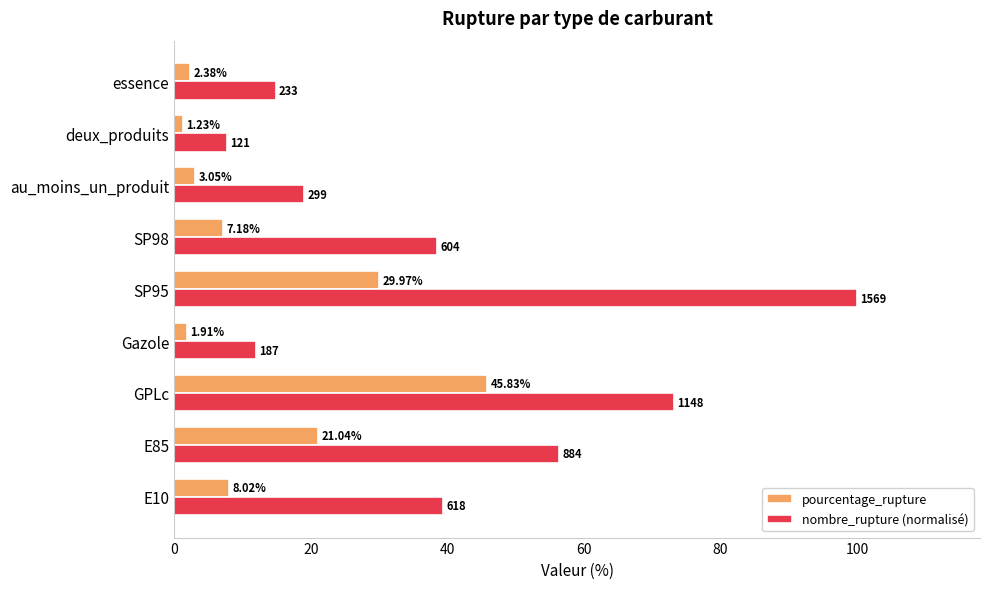

At which category is the sum across all series the highest?

SP95